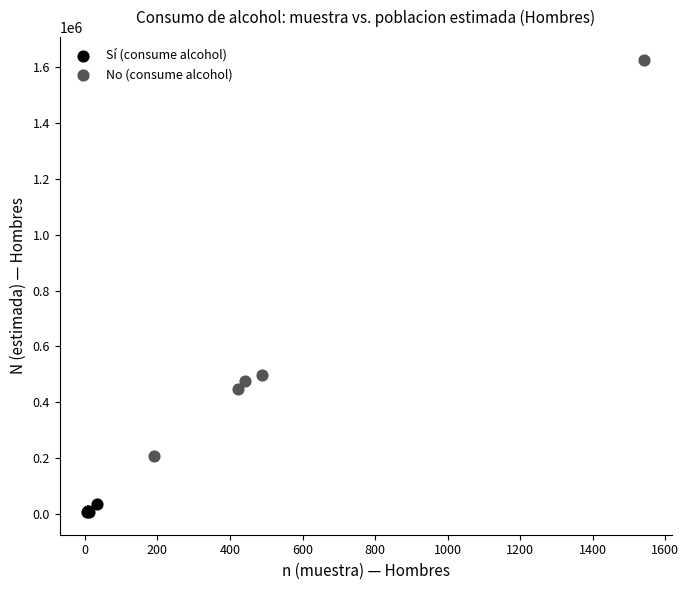

Which series contains the highest Y value?

No (consume alcohol)